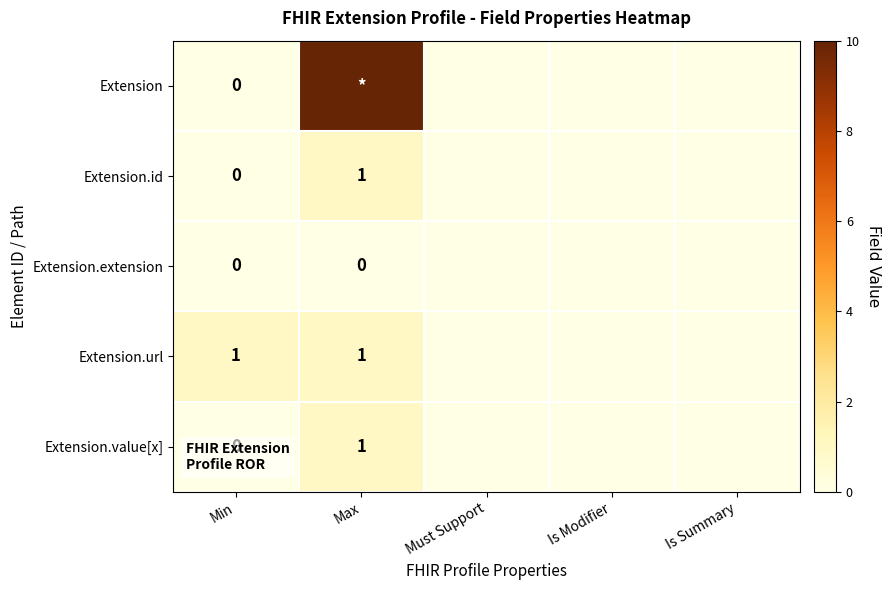

Is it true that Extension.value[x] equals 0 at Max?

False